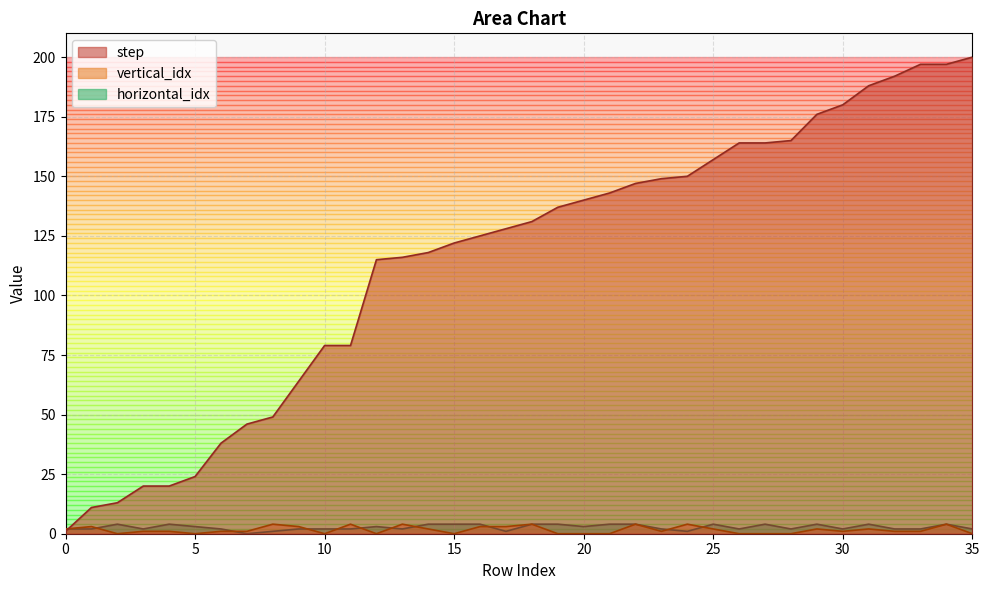

List the series in order of their peak value, lowest first.

vertical_idx, horizontal_idx, step